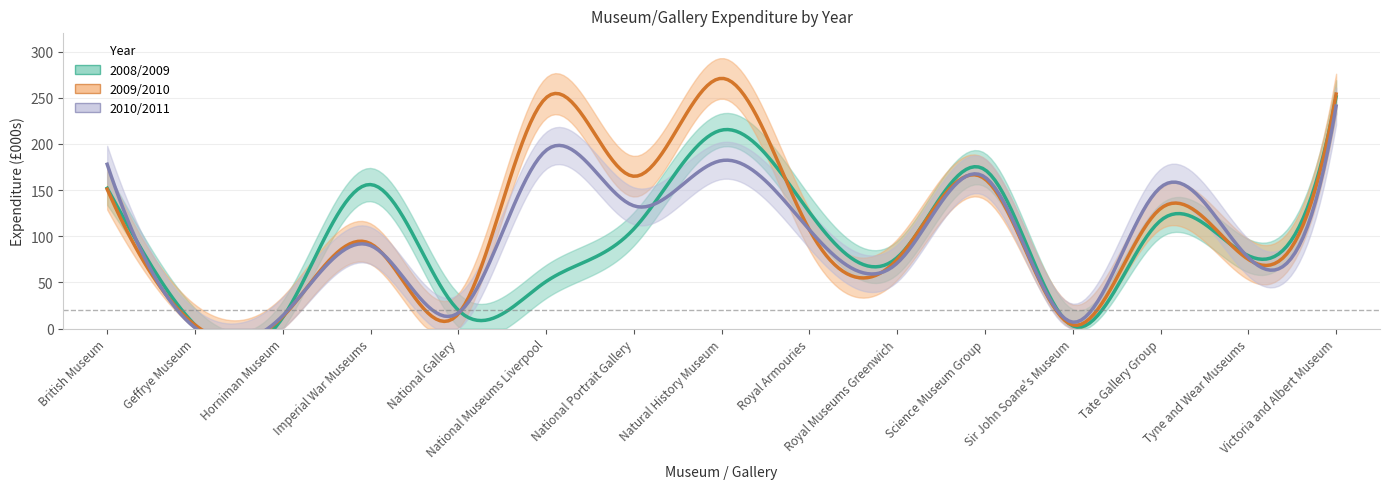

Is it true that 2010/2011 equals 14 at Horniman Museum?

True